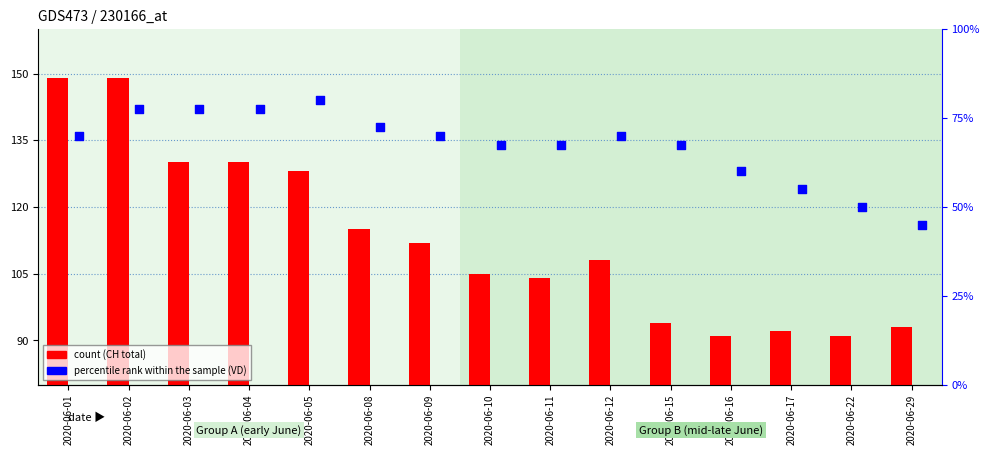

At how many categories does at least one series exceed 101?

10